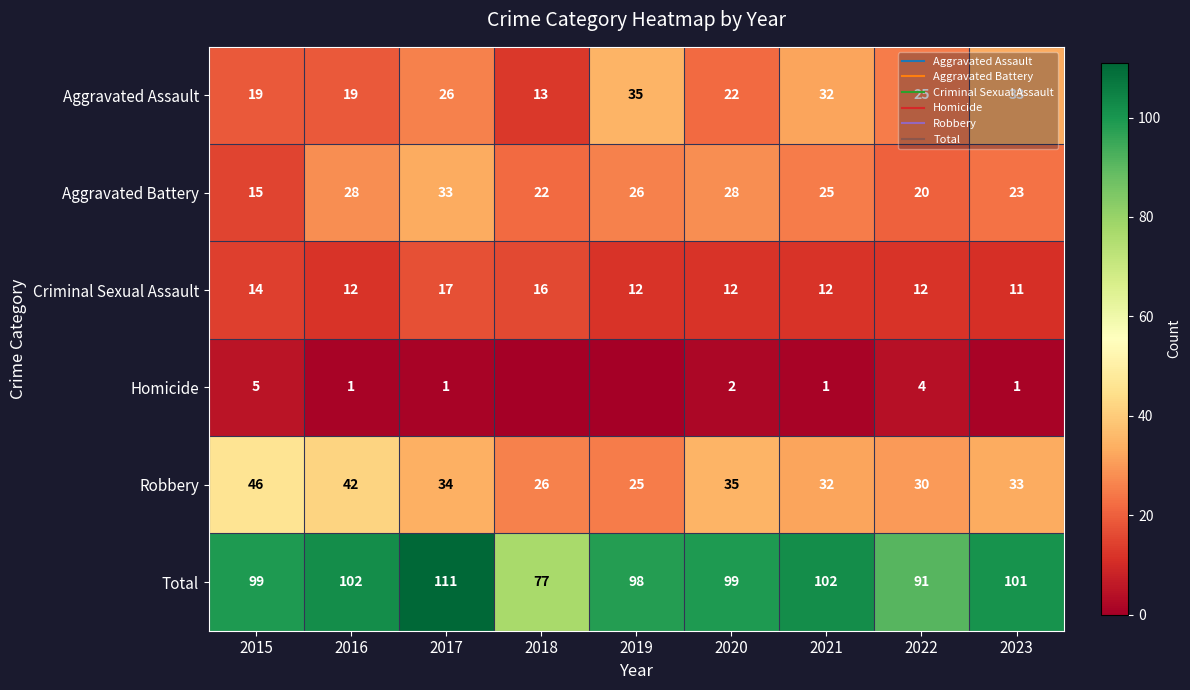

True or false: Total has a value of 55 at 2021.

False